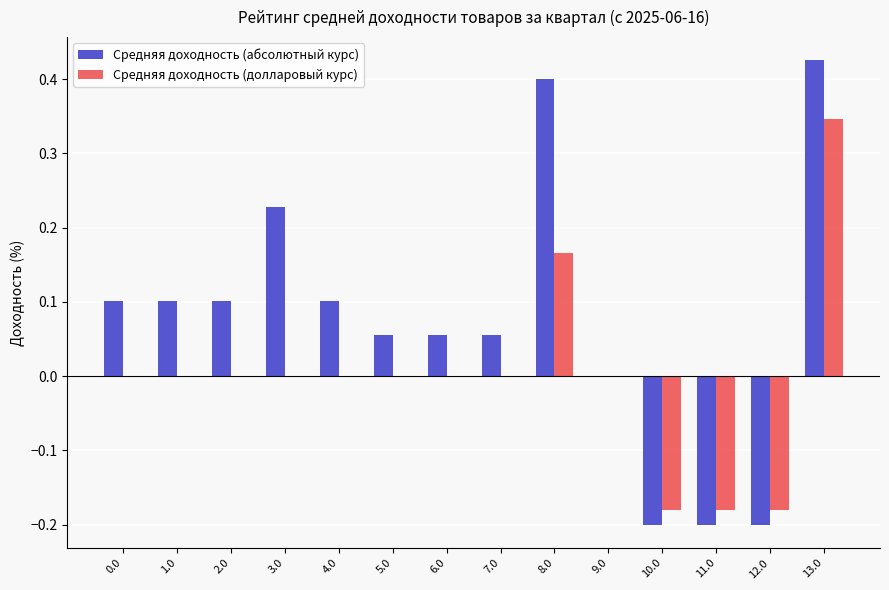

Between 4.0 and 13.0, which series saw the biggest shift?

Средняя доходность (долларовый курс)